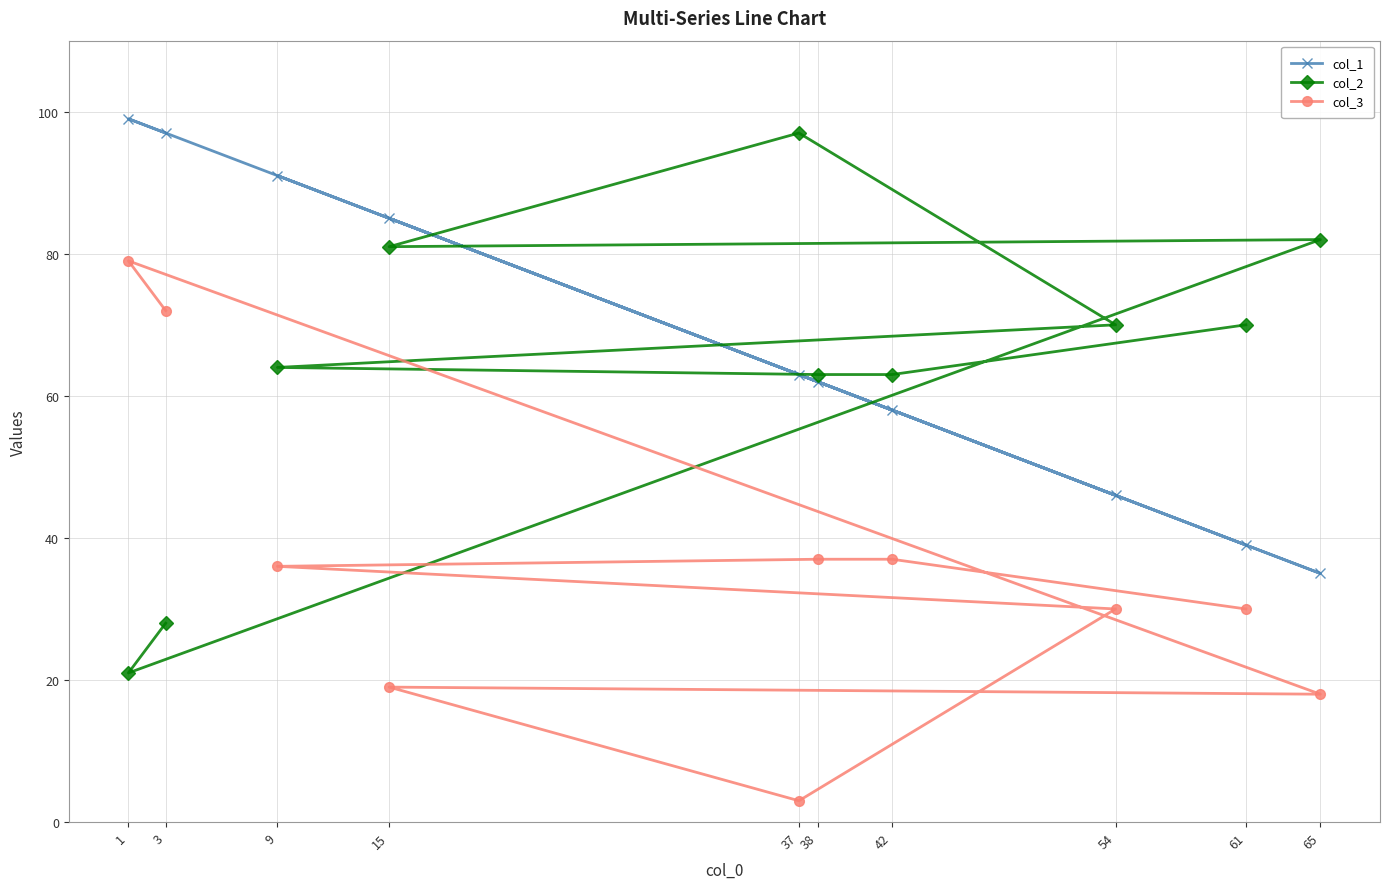

At which category is the sum across all series the highest?

1